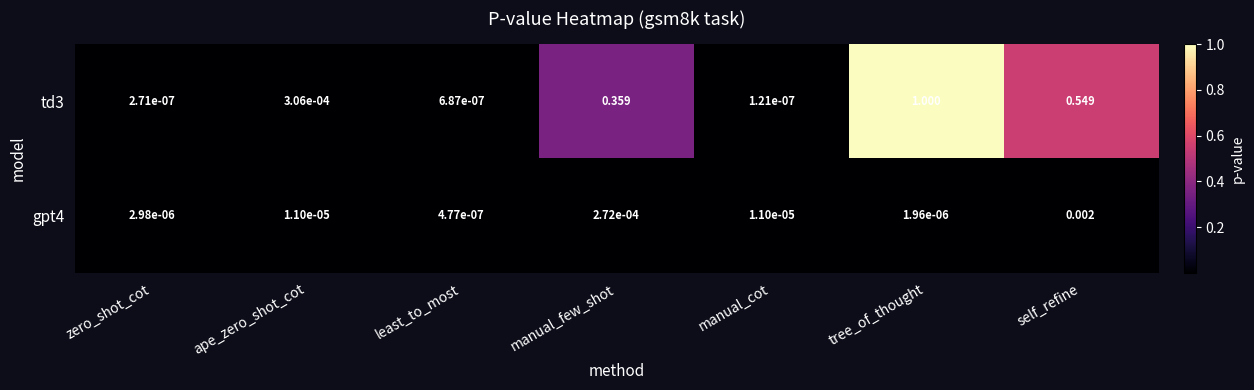

At which category is the sum across all series the highest?

tree_of_thought